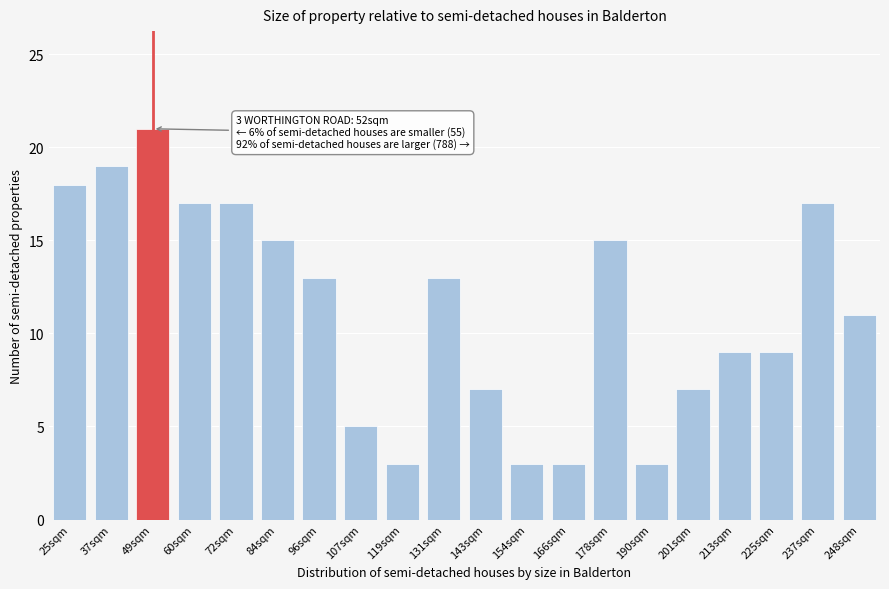

Reading left to right, extract all data points from this chart.

18	19	21	17	17	15	13	5	3	13	7	3	3	15	3	7	9	9	17	11